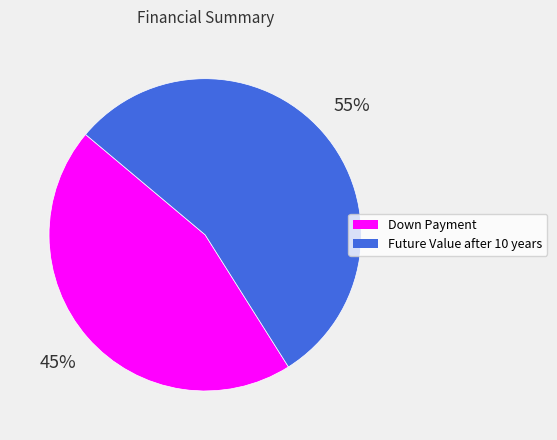

Which category has the biggest portion of the pie?

Future Value after 10 years